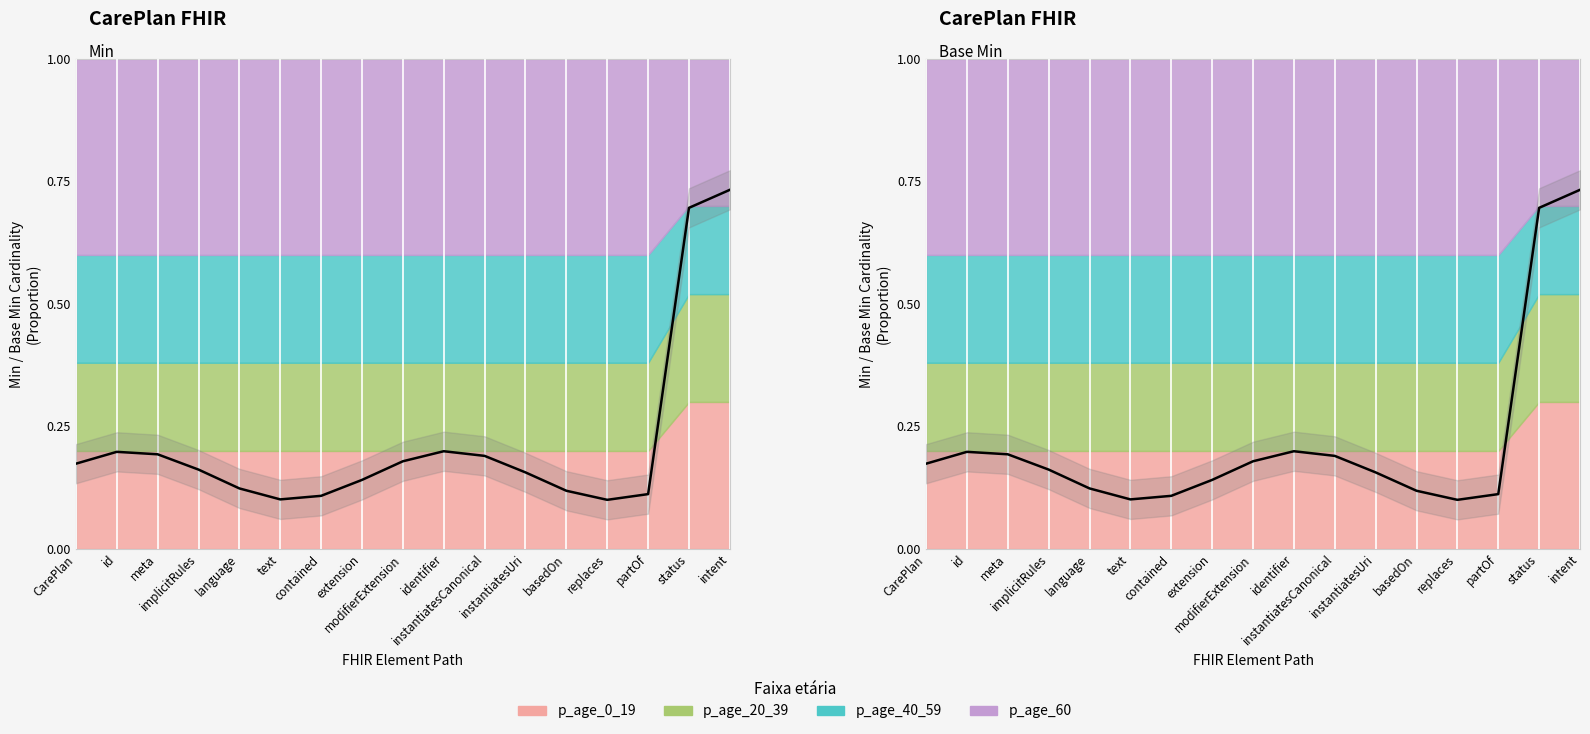

Is the value of Min at meta greater than the value of Base Min at CarePlan?

Yes